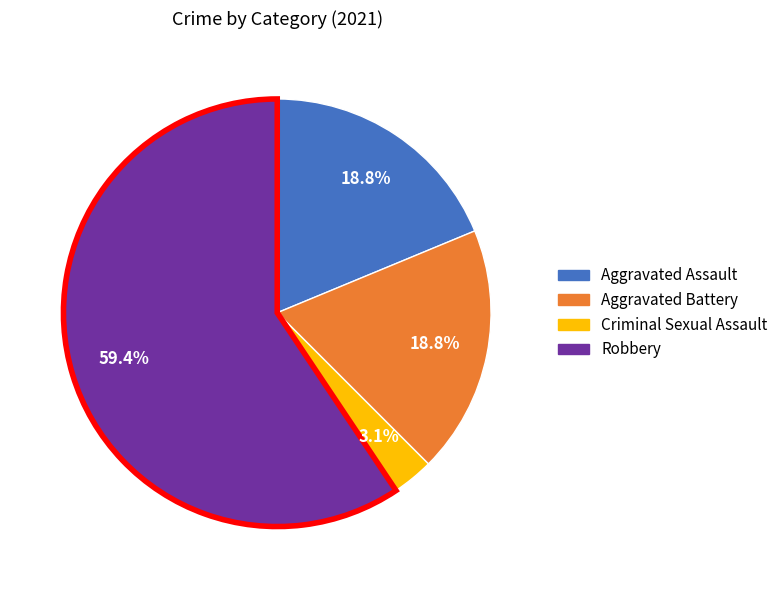

Is there a majority slice in this chart?

Yes